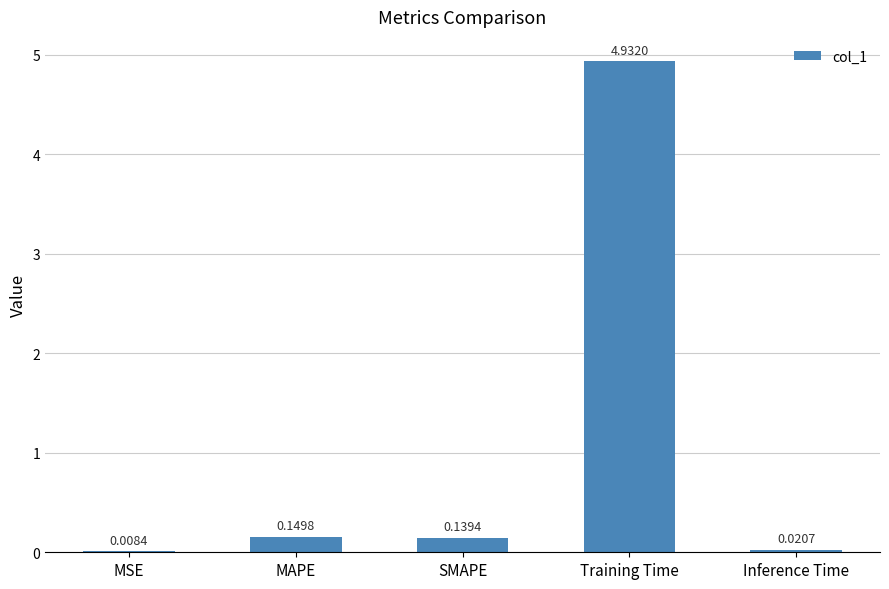

Which category has the highest value across all series?

Training Time